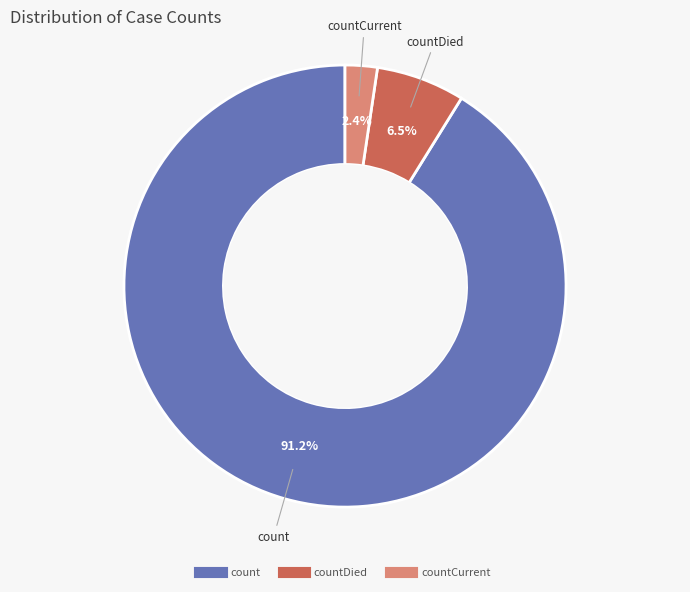

Is there any slice that represents more than half of the pie?

Yes